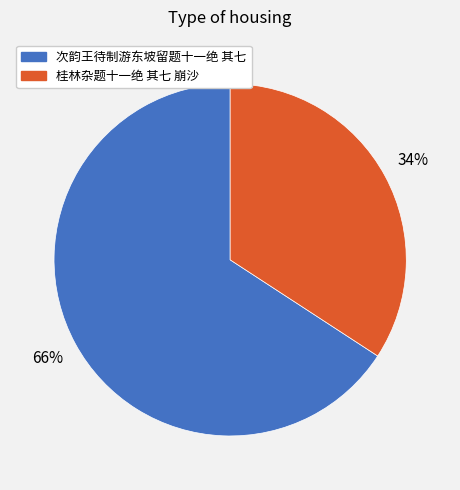

Is 次韵王待制游东坡留题十一绝 其七 the majority of the pie?

Yes